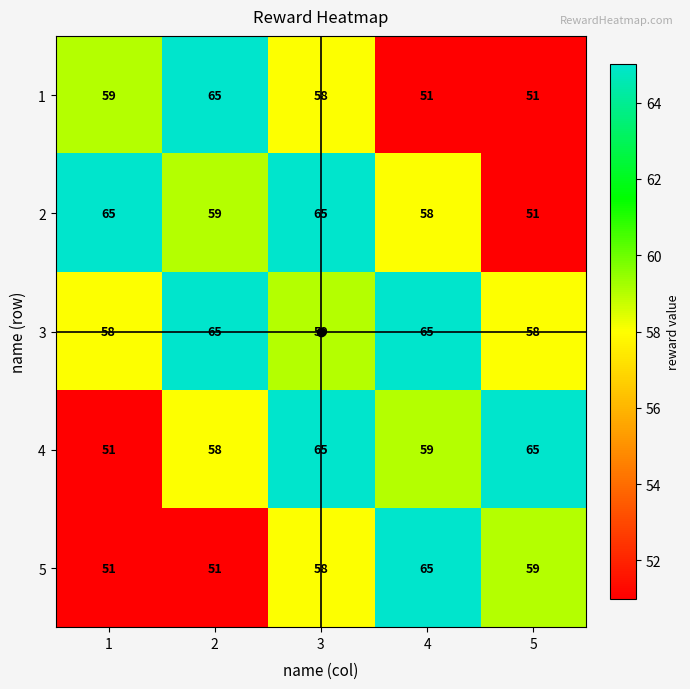

Between 1 and 3, which series saw the biggest shift?

4